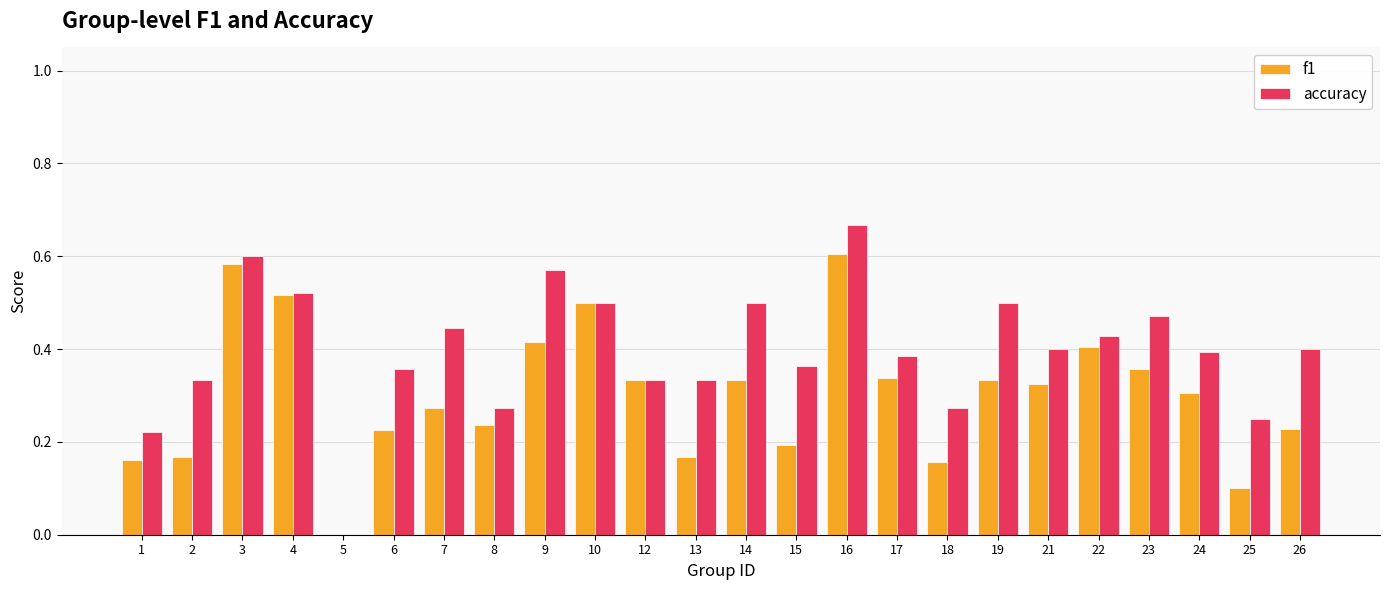

Which category has the highest value in the f1 series?

16